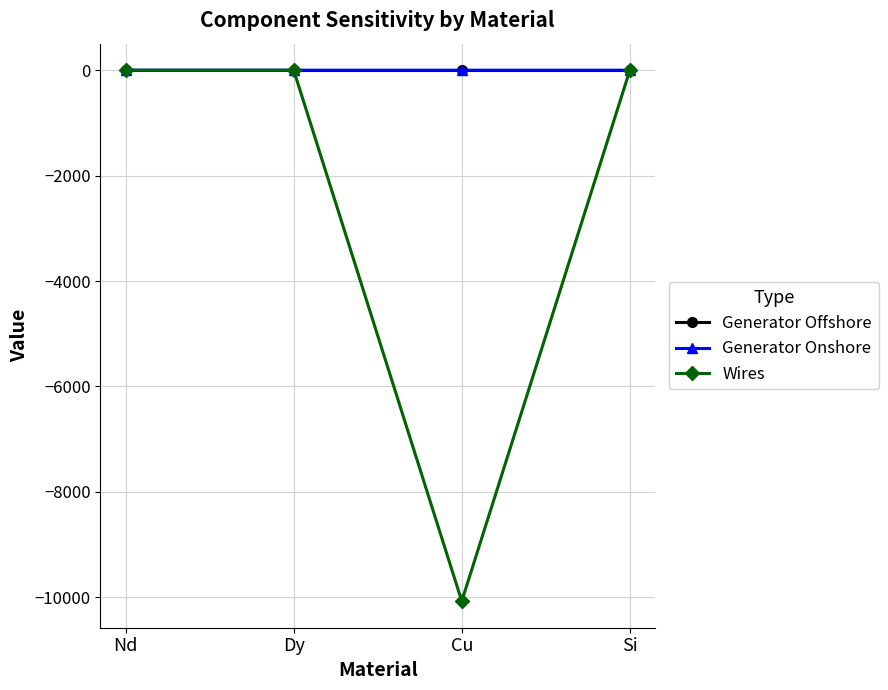

What are all the series names shown in the legend?

Generator Offshore, Generator Onshore, Wires